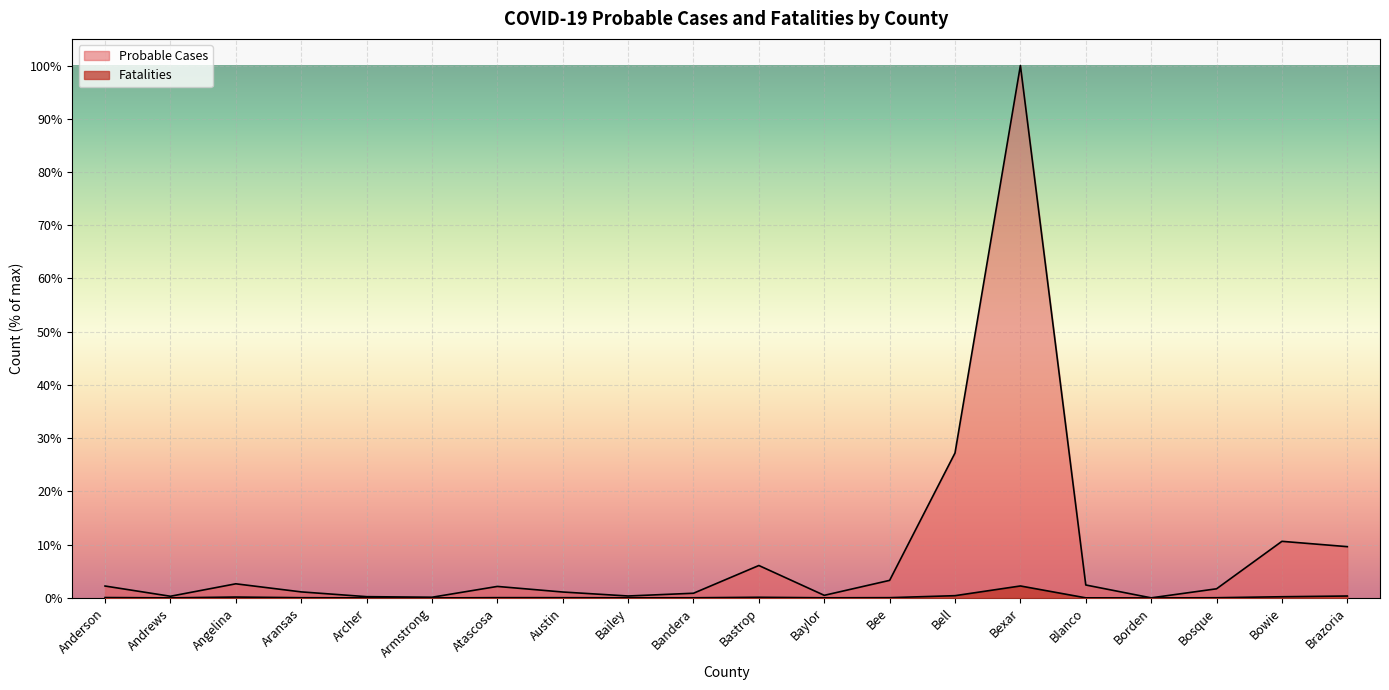

What are all the series names shown in the legend?

Probable Cases, Fatalities